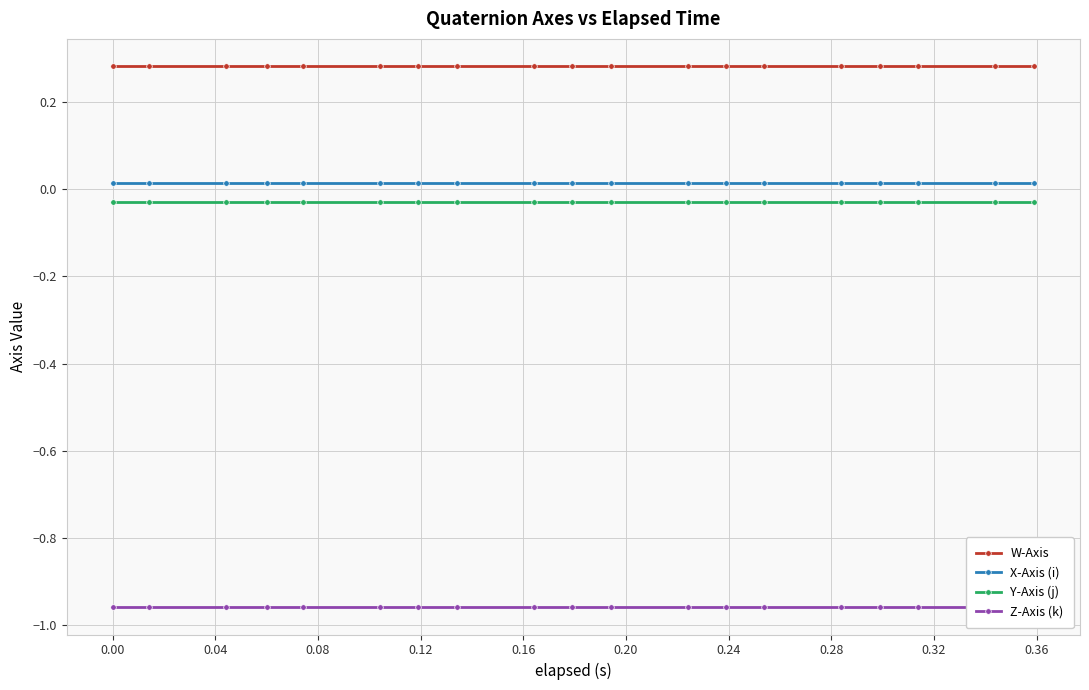

True or false: Y-Axis (j) and W-Axis cross at least once.

False